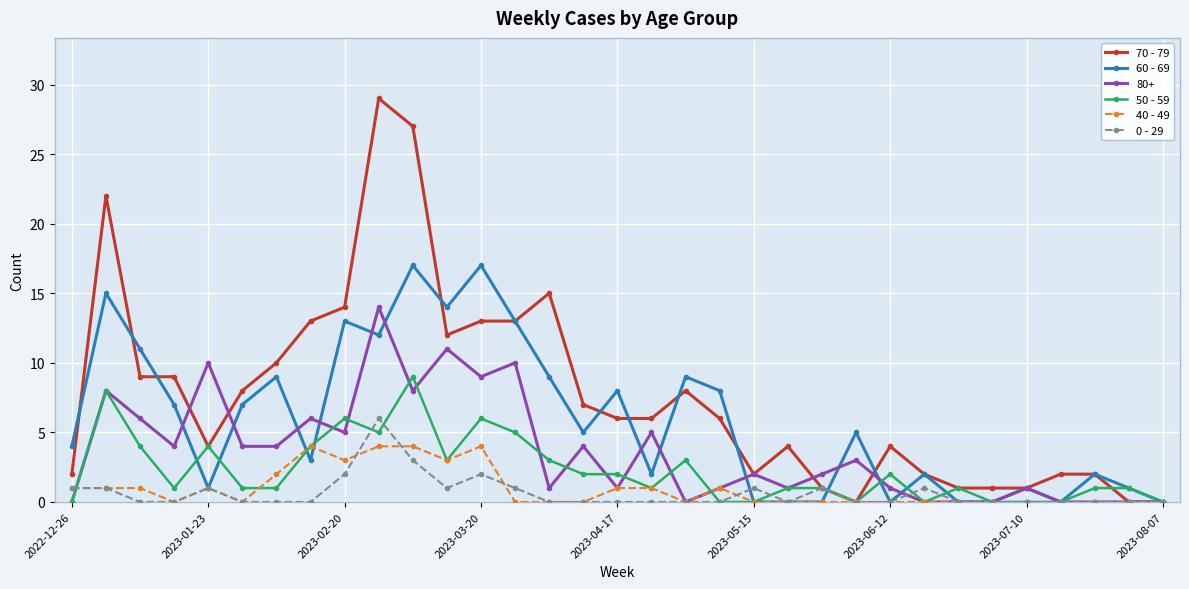

Which series has the largest range (max minus min)?

70 - 79